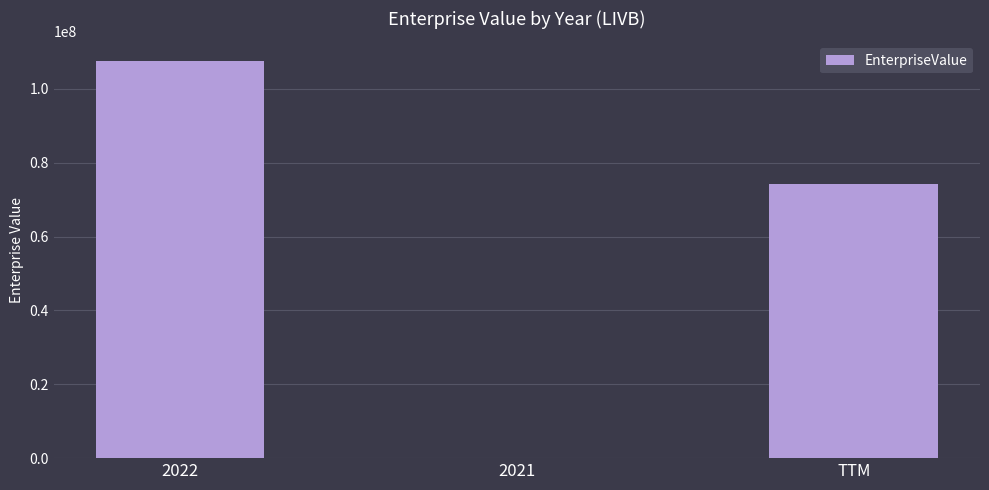

At which label is the value closest to 53795174?

TTM